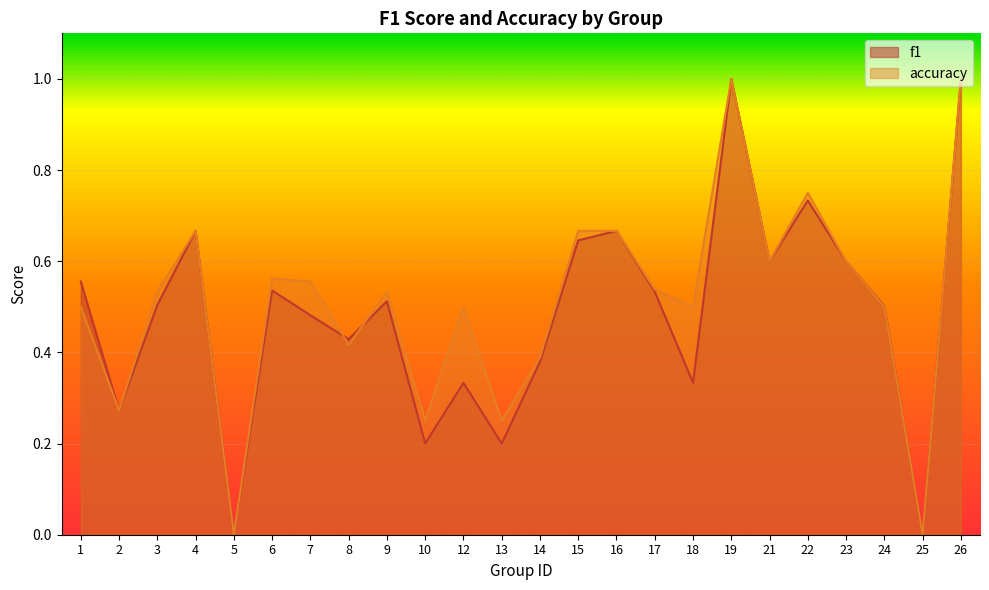

Where is the first local minimum for f1?

2